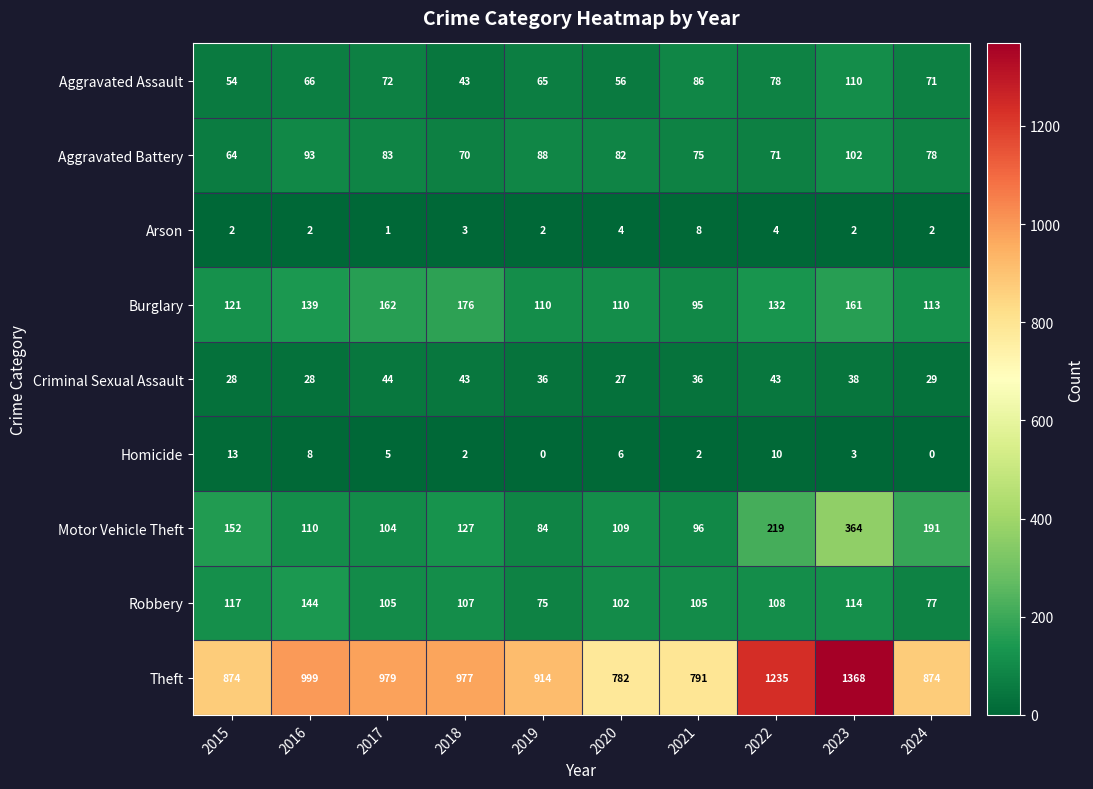

How many series are shown in this chart?

9